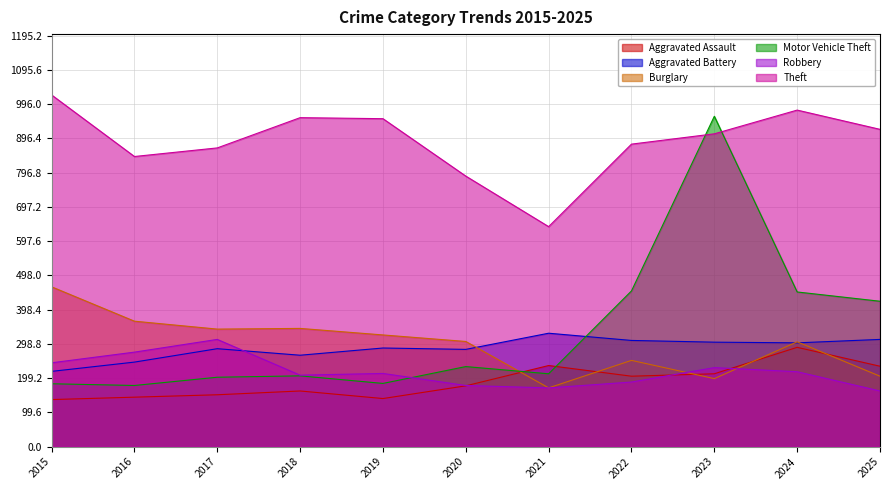

At which category is the sum across all series the highest?

2023